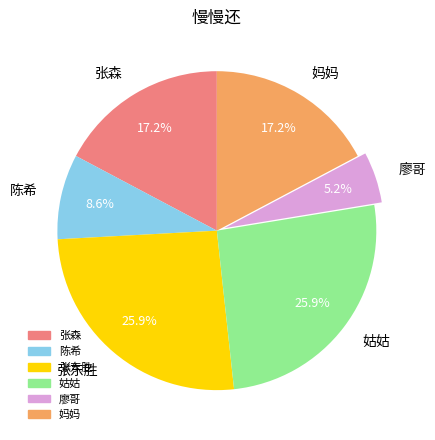

Which slice is the smallest?

廖哥